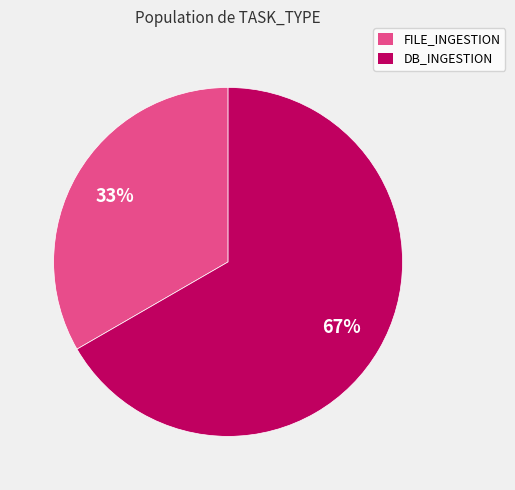

Do FILE_INGESTION and DB_INGESTION together represent more than half of the pie?

Yes